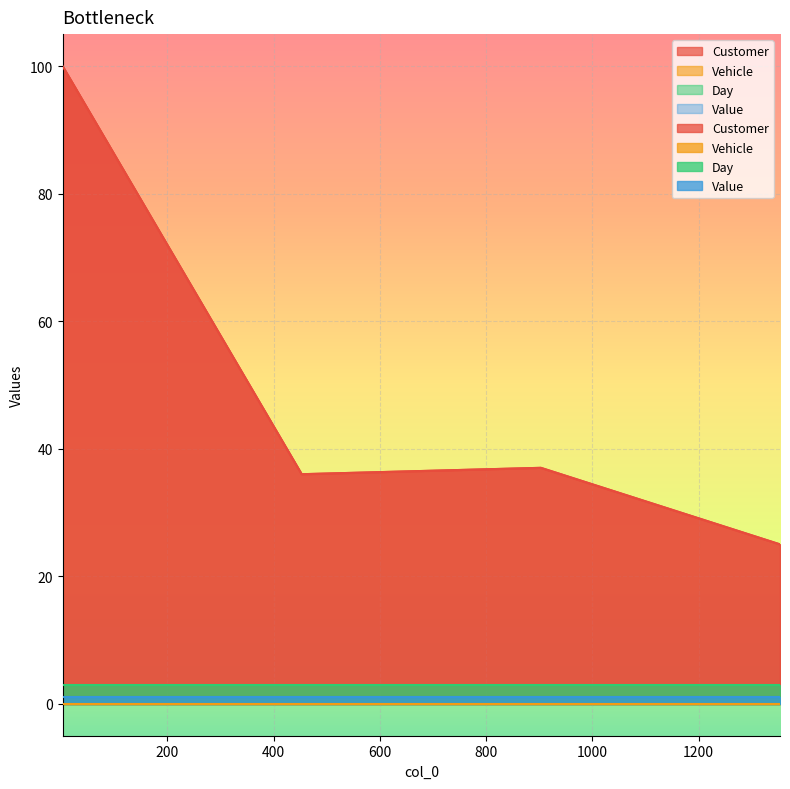

What is the value of the Value point at the 2nd from the left?

1.0